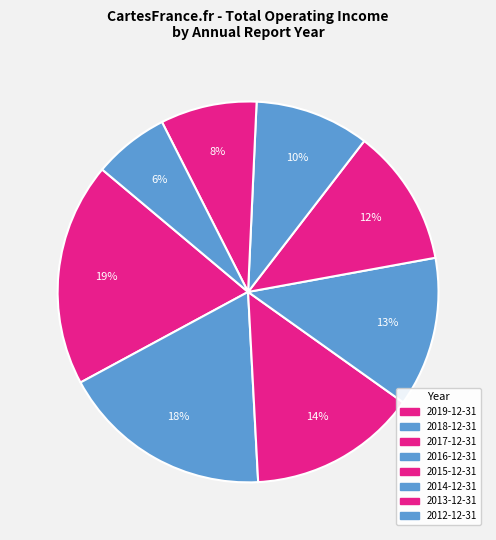

Is the sum of 2019-12-31 and 2014-12-31 greater than half?

No